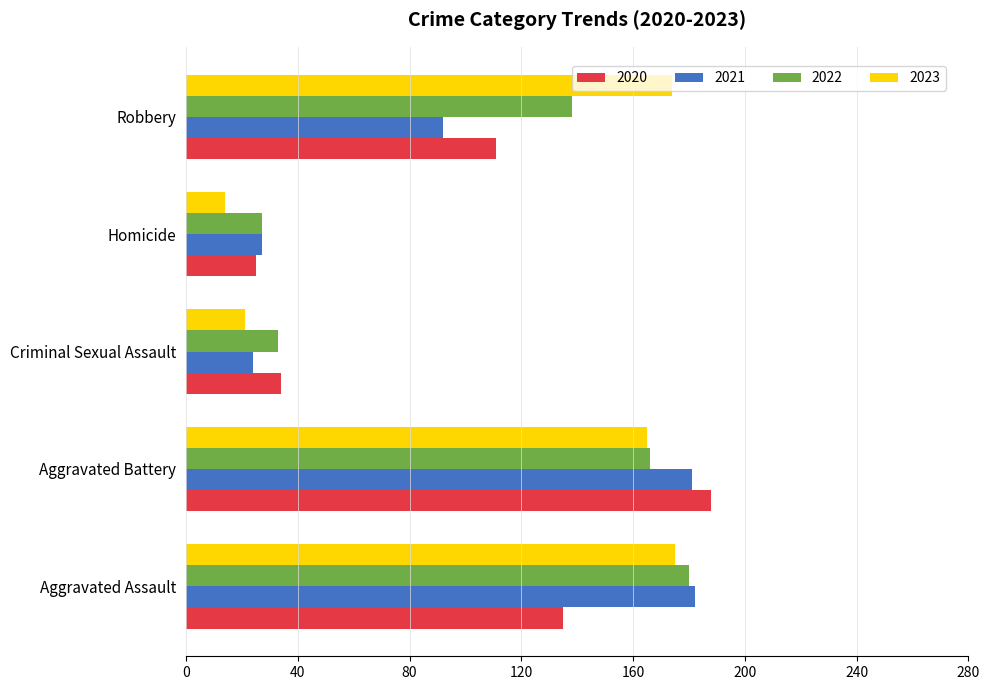

What is the difference between the maximum and minimum values in the 2021 series?

158